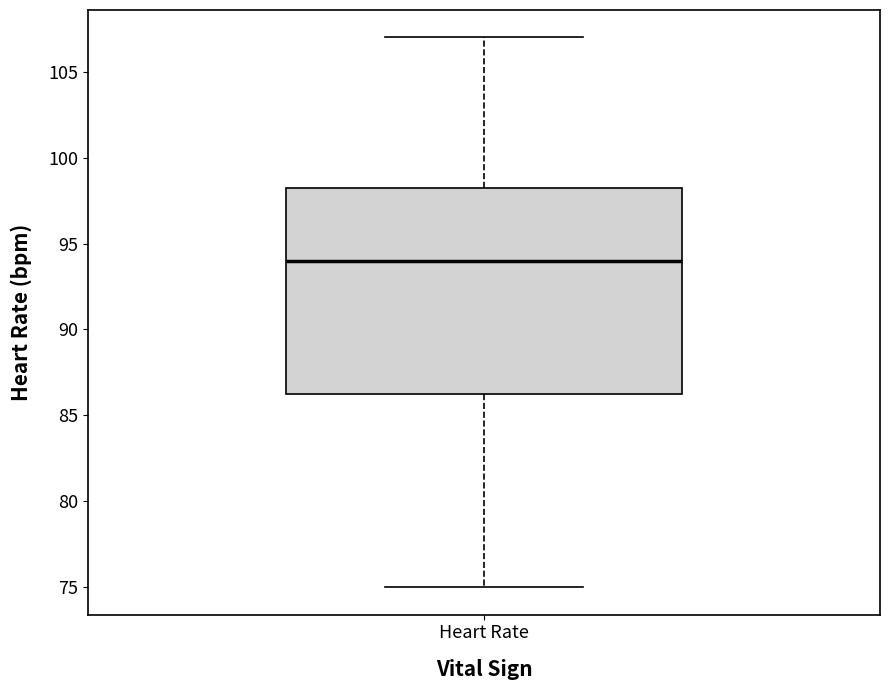

Where is the lower edge of the box for Heart Rate on the y-axis? The values are not printed on the chart, so give them approximately, as read against the axis.

86.5